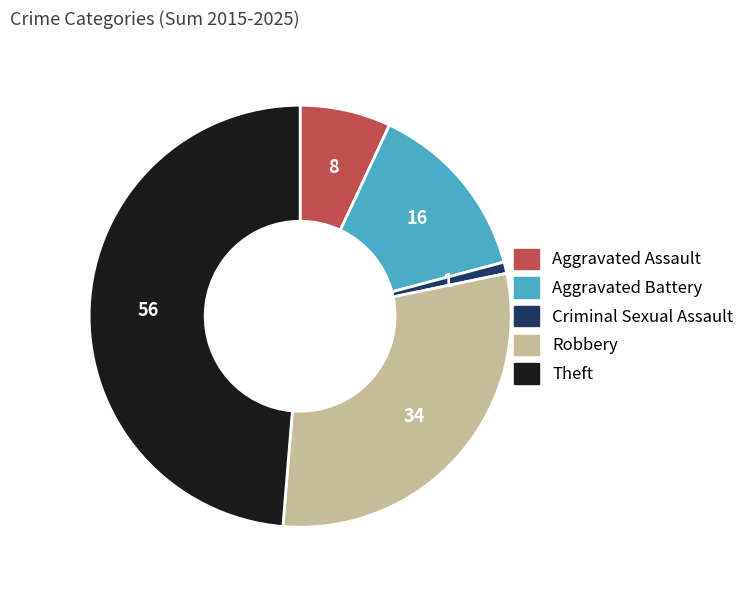

The Robbery slice represents 30% of the pie. True or false?

True